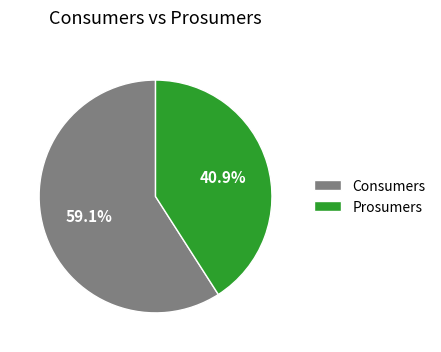

Which has a higher value, Prosumers or Consumers?

Consumers